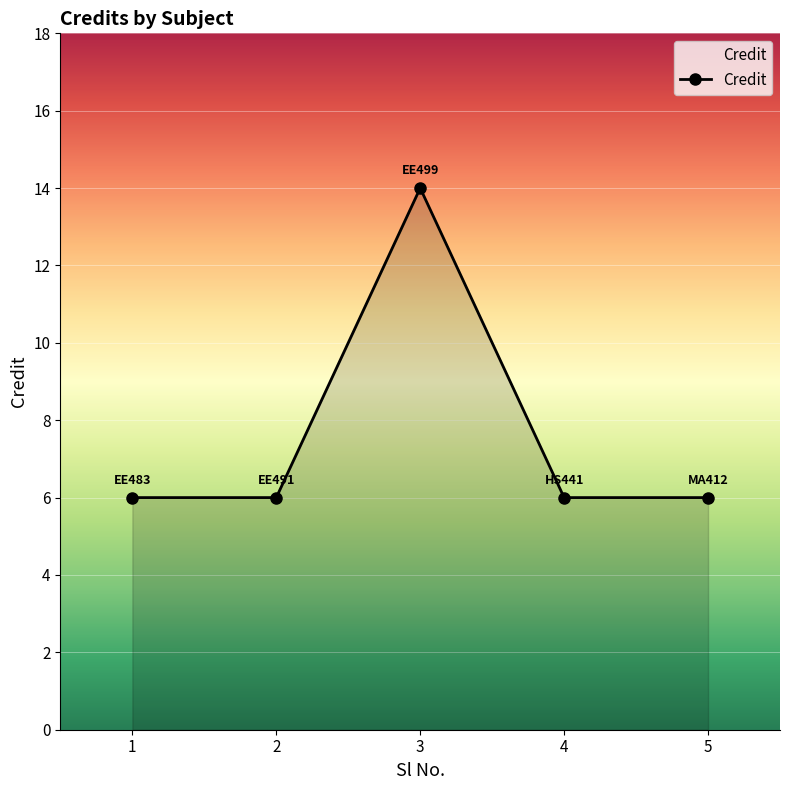

Is it true that the value at 1 is 6?

True